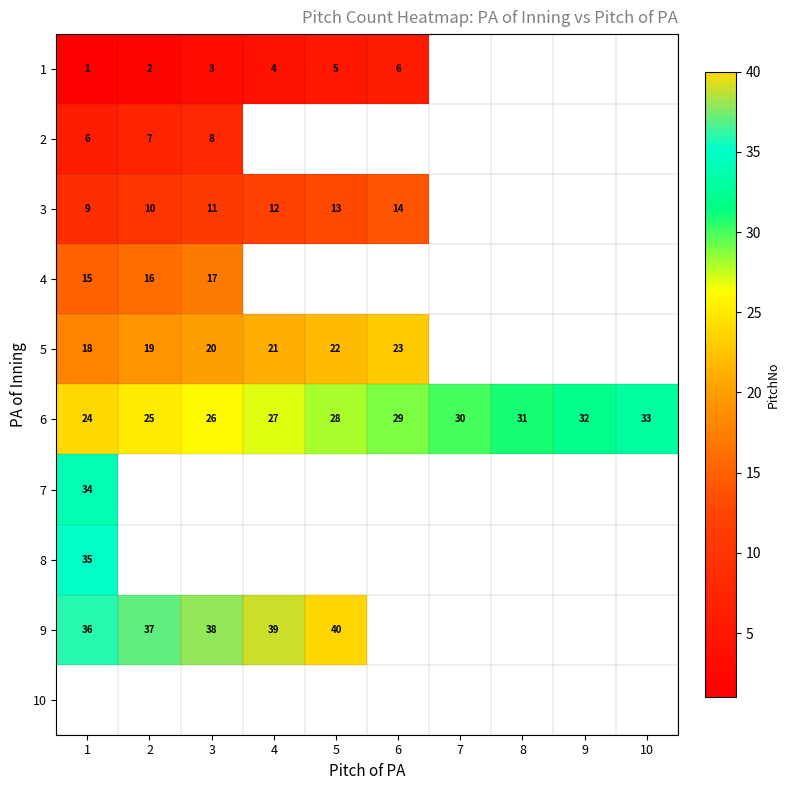

The 5 series shows 10 at 4. True or false?

False